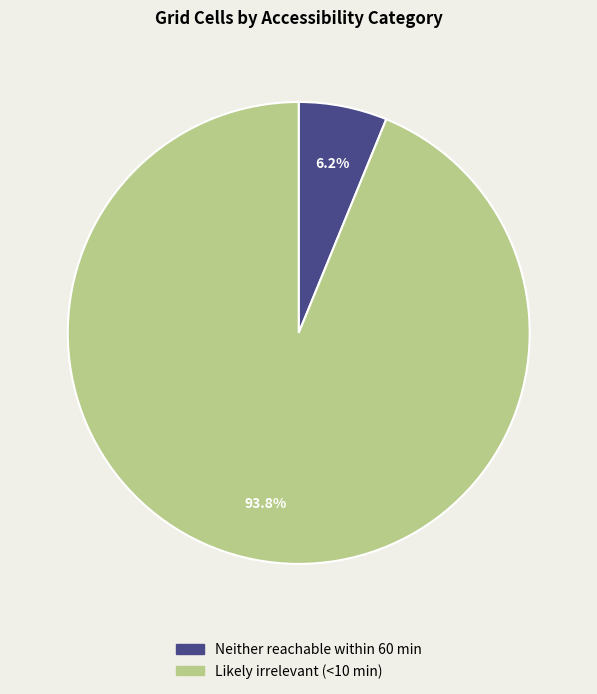

Count the number of slices in the pie.

2